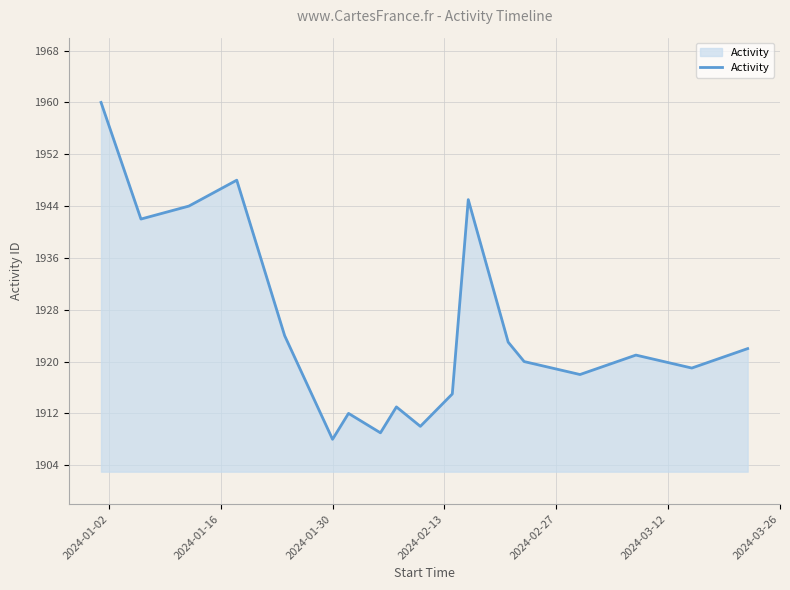

Reading right to left, what are all the values shown in this chart?

1922	1919	1921	1918	1920	1923	1945	1915	1910	1913	1909	1912	1908	1924	1948	1944	1942	1960